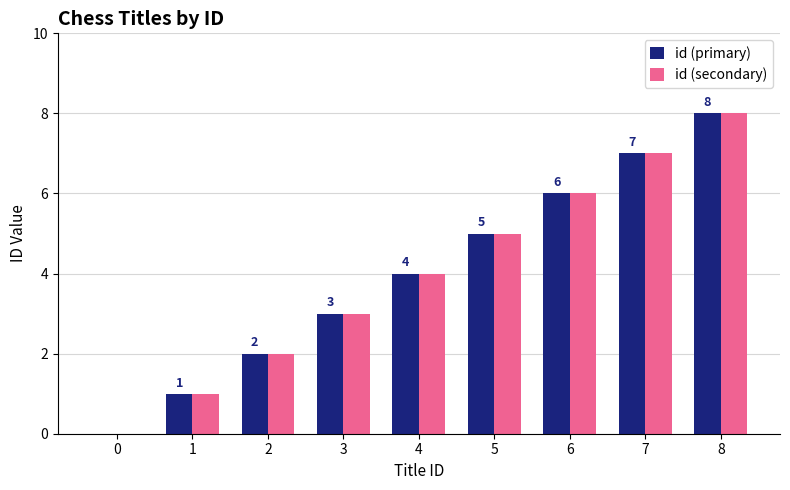

How many categories are shown in the chart?

9